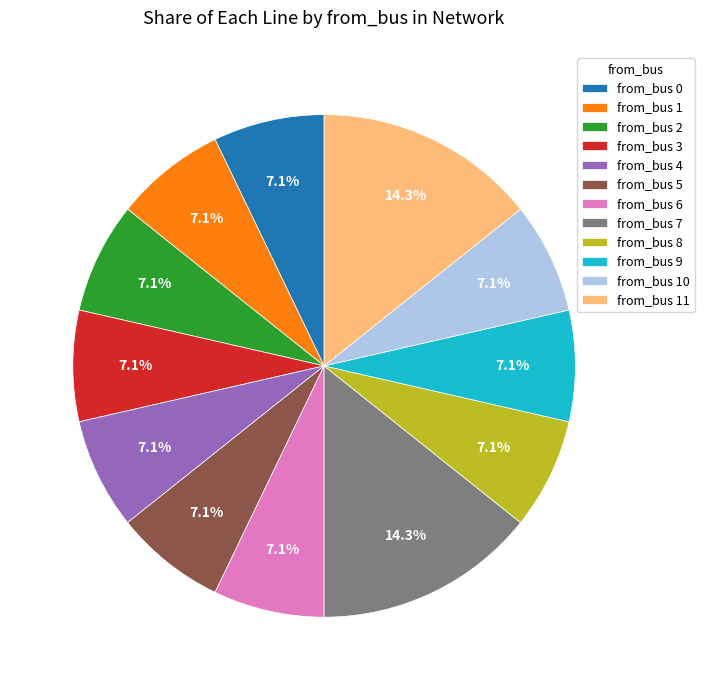

Combined, do from_bus 3 and from_bus 11 account for over 50%?

No